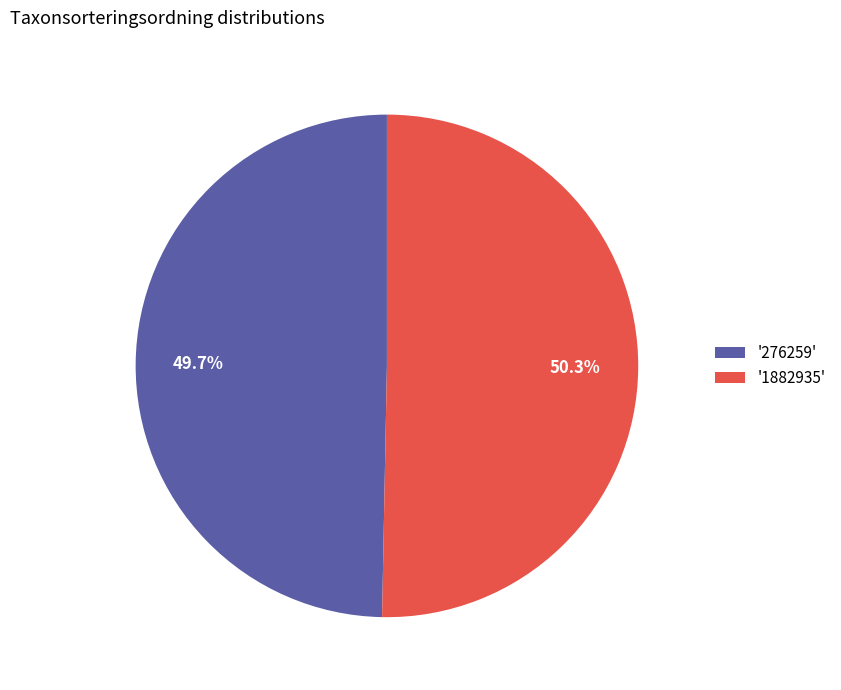

How many segments does this pie chart have?

2